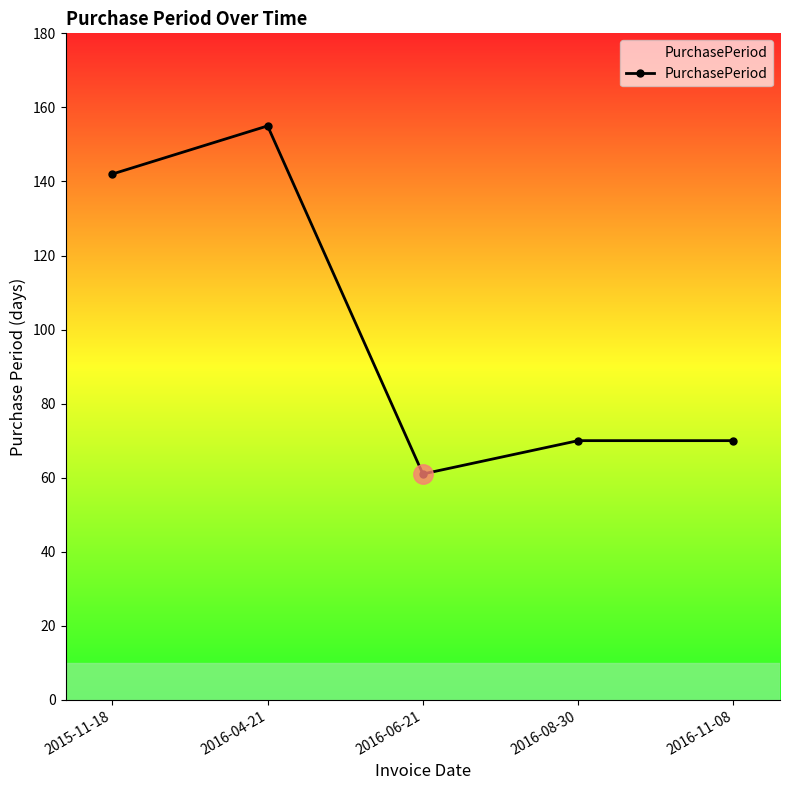

Where is the first local maximum?

2016-04-21